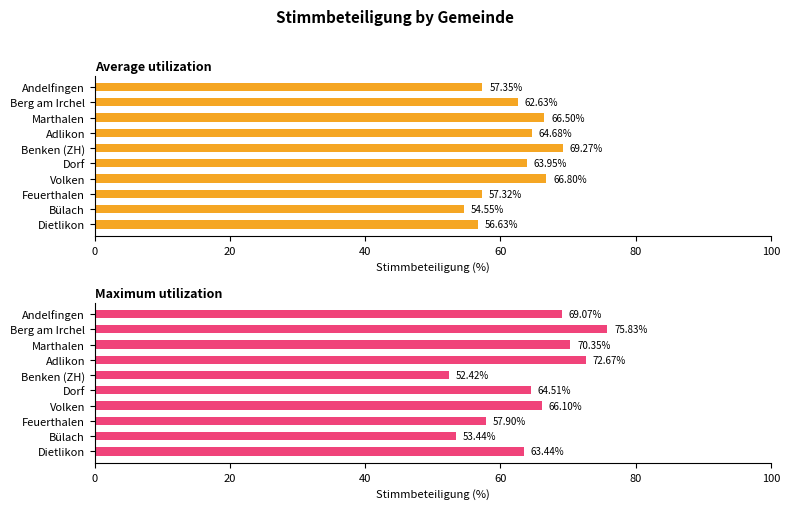

What is the maximum value for Average utilization?

69.3